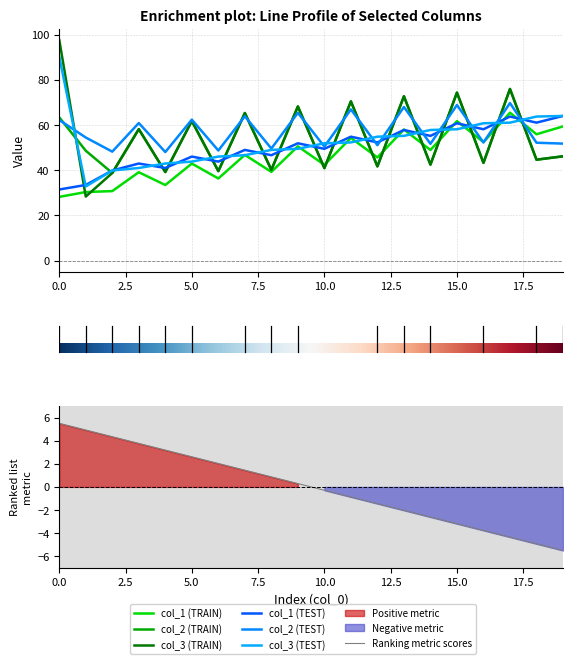

Reading left to right, list all the values displayed in this chart.

col_1 (TRAIN): 0=28.2	1=30.4	2=30.8	3=39.2	4=33.5	5=43.0	6=36.4	7=46.8	8=39.3	9=50.6	10=42.4	11=54.3	12=45.7	13=58.1	14=49.0	15=61.8	16=52.5	17=65.5	18=56.0	19=59.4
col_2 (TRAIN): 0=63.5	1=48.7	2=38.8	3=58.2	4=39.2	5=61.9	6=39.6	7=65.4	8=40.2	9=68.3	10=41.0	11=70.5	12=41.7	13=72.8	14=42.5	15=74.4	16=43.3	17=76.0	18=44.7	19=46.2
col_3 (TRAIN): 0=97.8	1=28.4	2=38.8	3=58.2	4=39.2	5=61.9	6=39.6	7=65.4	8=40.2	9=68.3	10=41.0	11=70.5	12=41.7	13=72.8	14=42.5	15=74.4	16=43.3	17=76.0	18=44.7	19=46.2
col_1 (TEST): 0=31.5	1=33.5	2=39.9	3=43.0	4=41.0	5=46.1	6=43.9	7=49.0	8=46.7	9=52.0	10=49.5	11=54.9	12=52.4	13=57.9	14=55.3	15=60.8	16=58.2	17=63.8	18=61.1	19=64.1
col_2 (TEST): 0=62.3	1=54.5	2=48.3	3=60.9	4=48.1	5=62.4	6=48.8	7=63.9	8=49.6	9=65.5	10=50.5	11=67.0	12=51.1	13=68.0	14=51.7	15=68.9	16=52.3	17=69.8	18=52.2	19=51.8
col_3 (TEST): 0=90.3	1=32.8	2=39.9	3=41.0	4=43.0	5=43.9	6=46.1	7=46.7	8=49.0	9=49.5	10=52.0	11=52.4	12=54.9	13=55.3	14=57.9	15=58.2	16=60.8	17=61.1	18=63.8	19=64.1